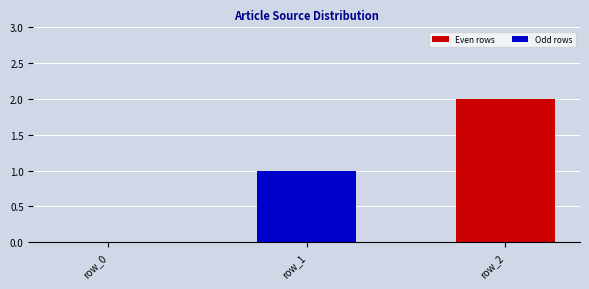

Is it true that the value at row_2 is 2?

True